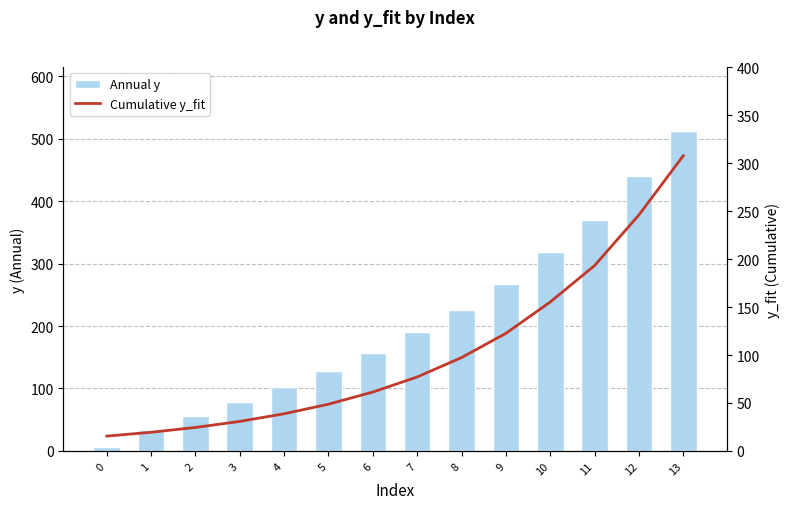

What is the sum of all Cumulative y_fit values?

1438.9